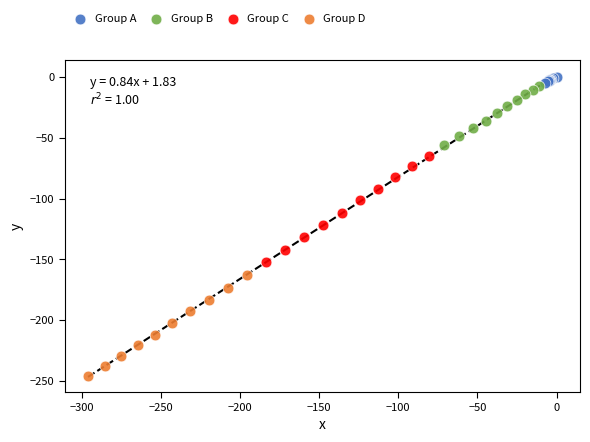

What are all the series names shown in the legend?

Group A, Group B, Group C, Group D